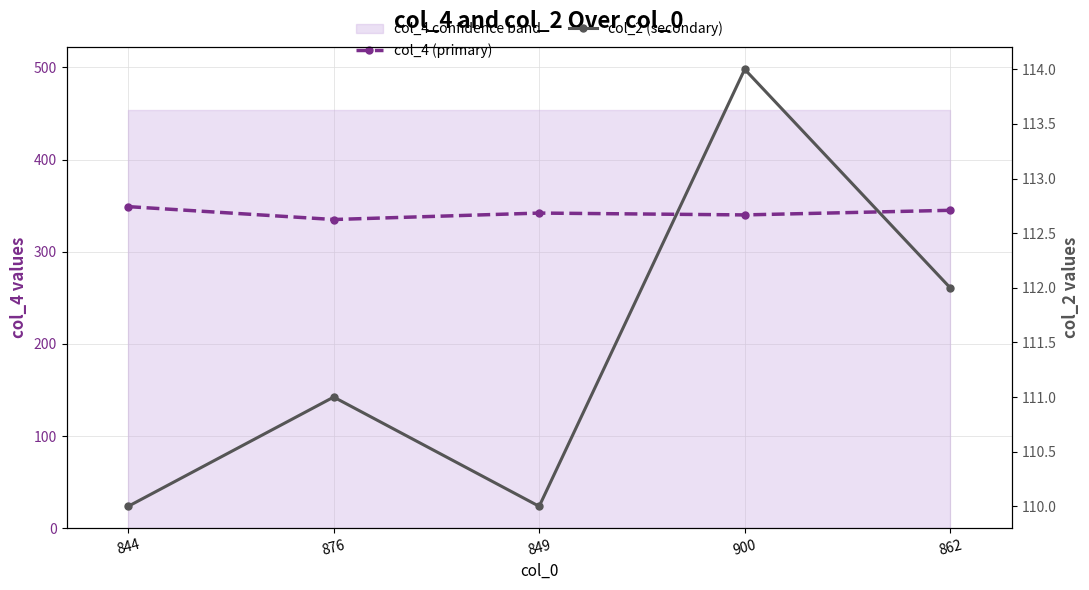

What position from the right is 844?

5